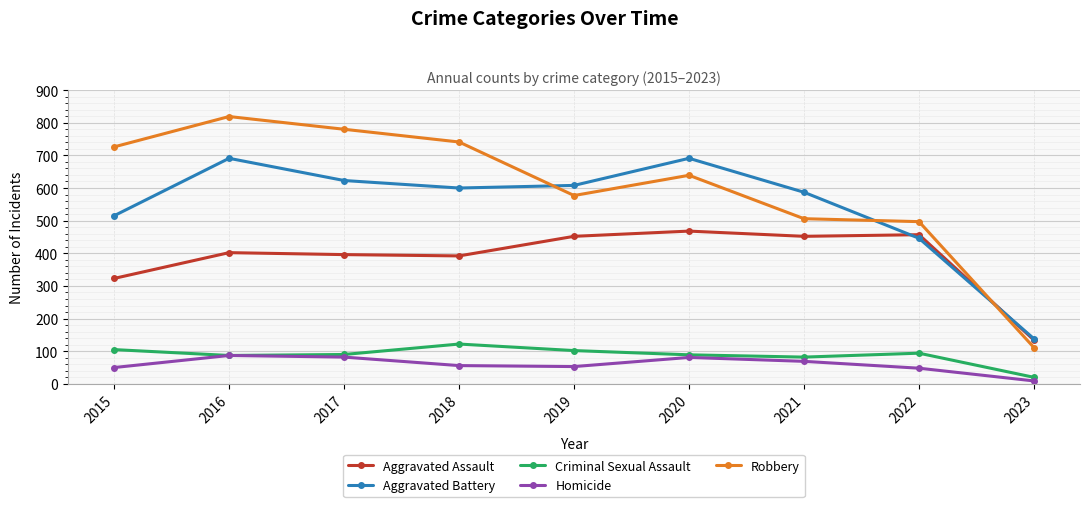

In Aggravated Battery, how many points are higher than both neighbors (excluding endpoints)?

2